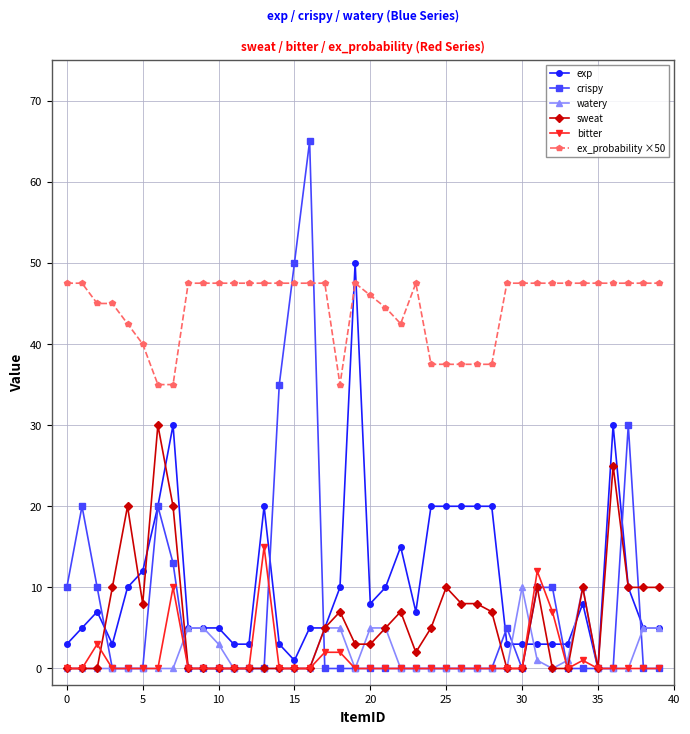

True or false: ex_probability ×50 and bitter cross at least once.

False